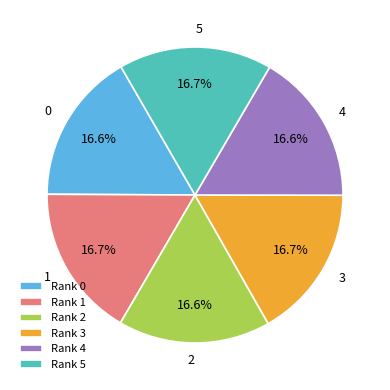

What is the ratio of the value at Rank 2 to the value at Rank 0?

1.0